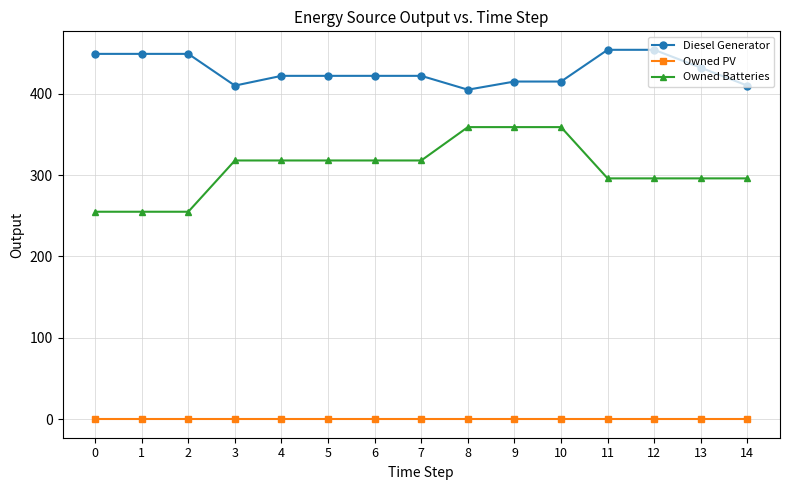

Does the chart display data point markers on the line(s)?

Yes